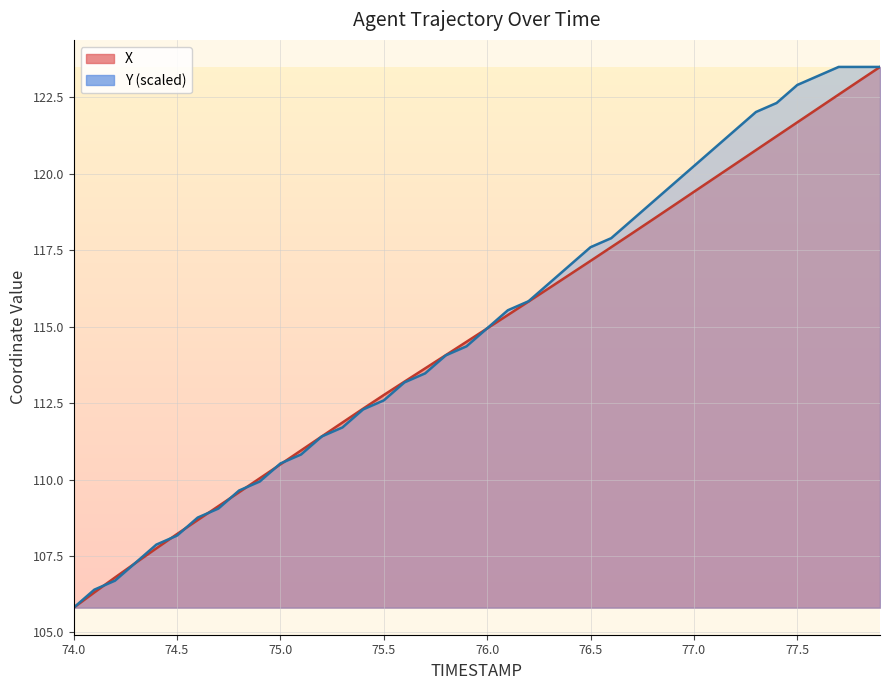

At which label does X first exceed 114?

75.8